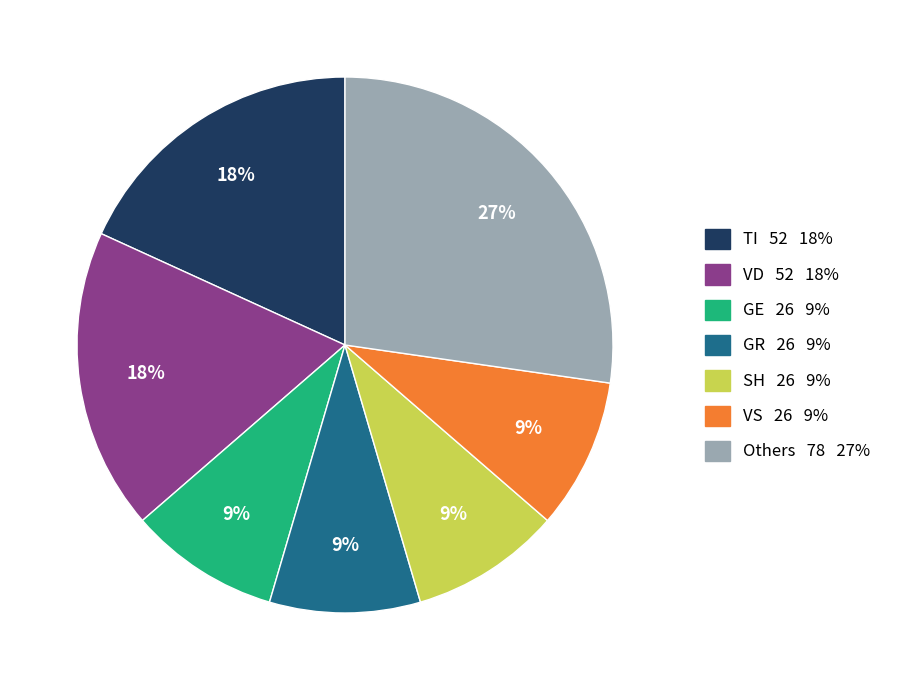

Do Others 78 27% and VS 26 9% together represent more than half of the pie?

No